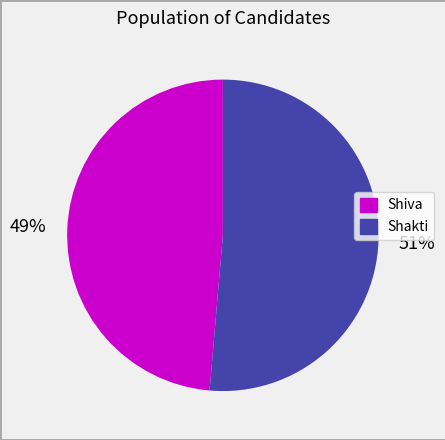

True or false: Shakti accounts for 39% of the total.

False